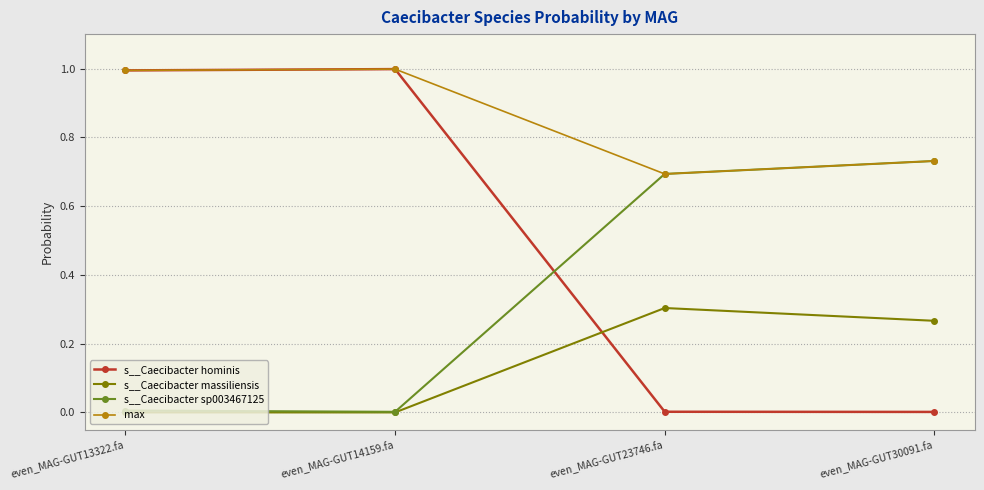

Is this an area chart (filled region under the line)?

No